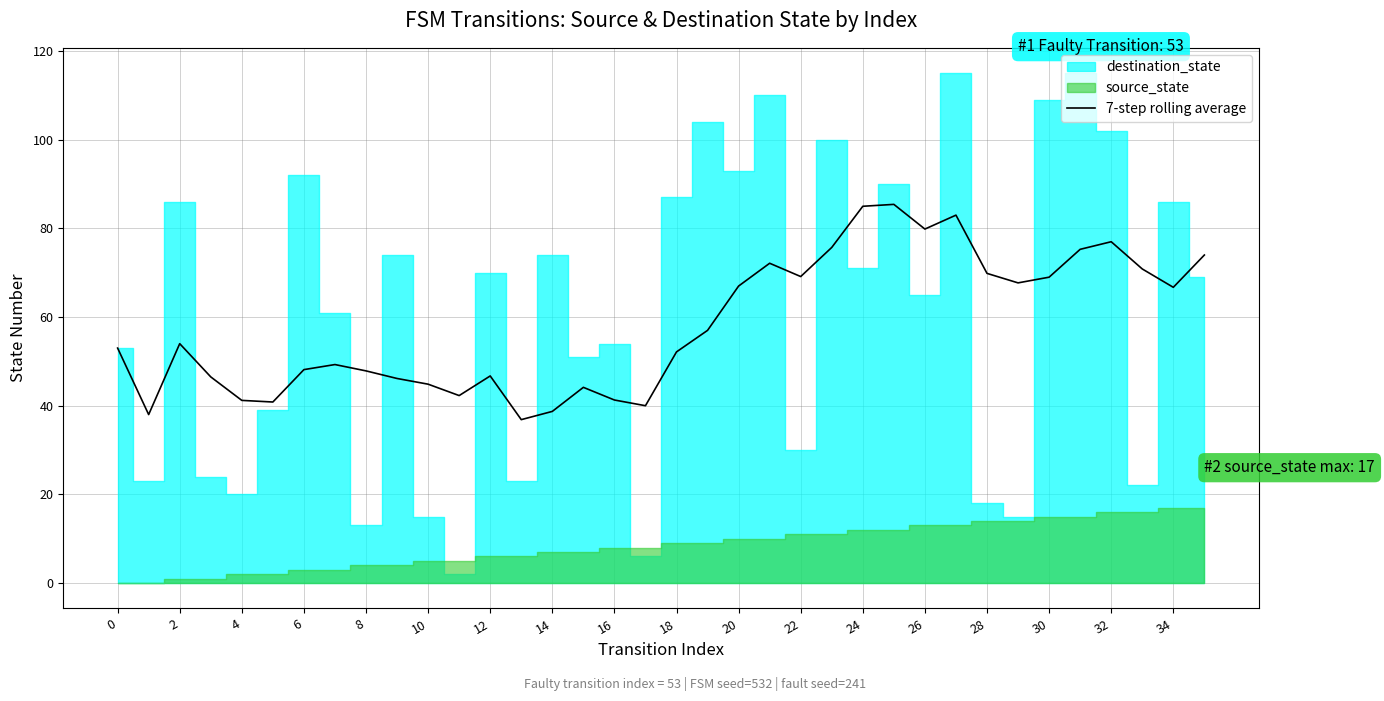

What is the difference between the second highest and minimum values?

48.1